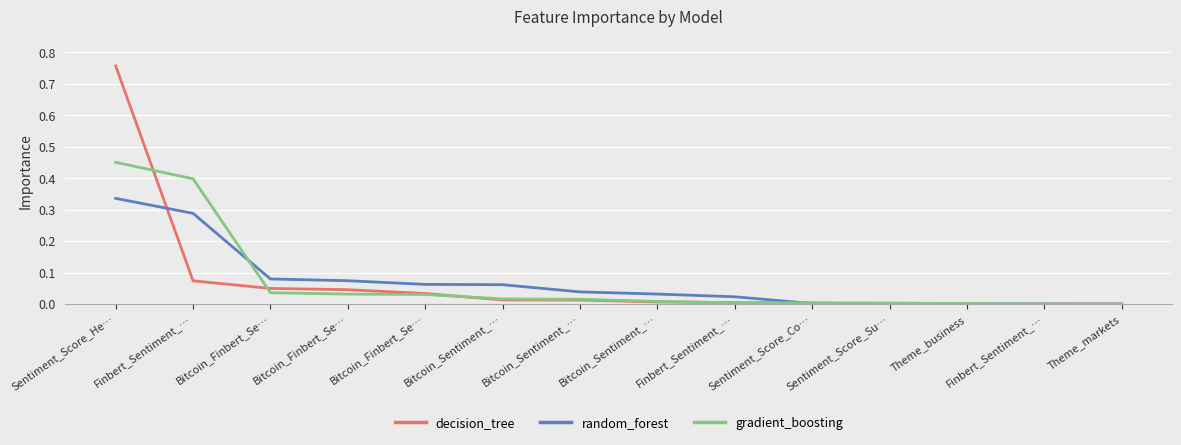

What is the label of the 11th point from the left?

Sentiment_Score_Su…